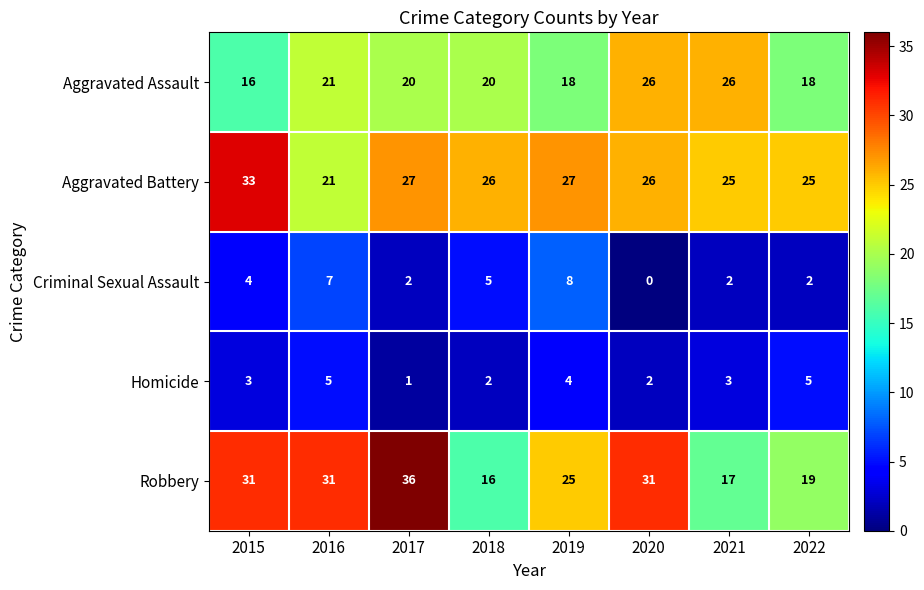

The value of Criminal Sexual Assault at 2021 is 2. True or false?

True